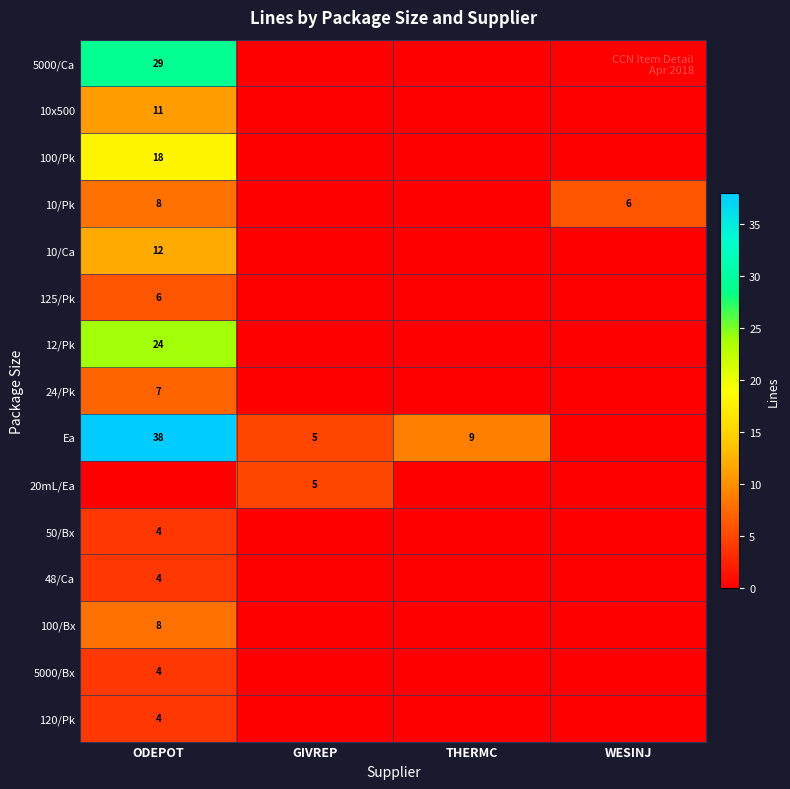

Which has a higher value, GIVREP or THERMC?

GIVREP